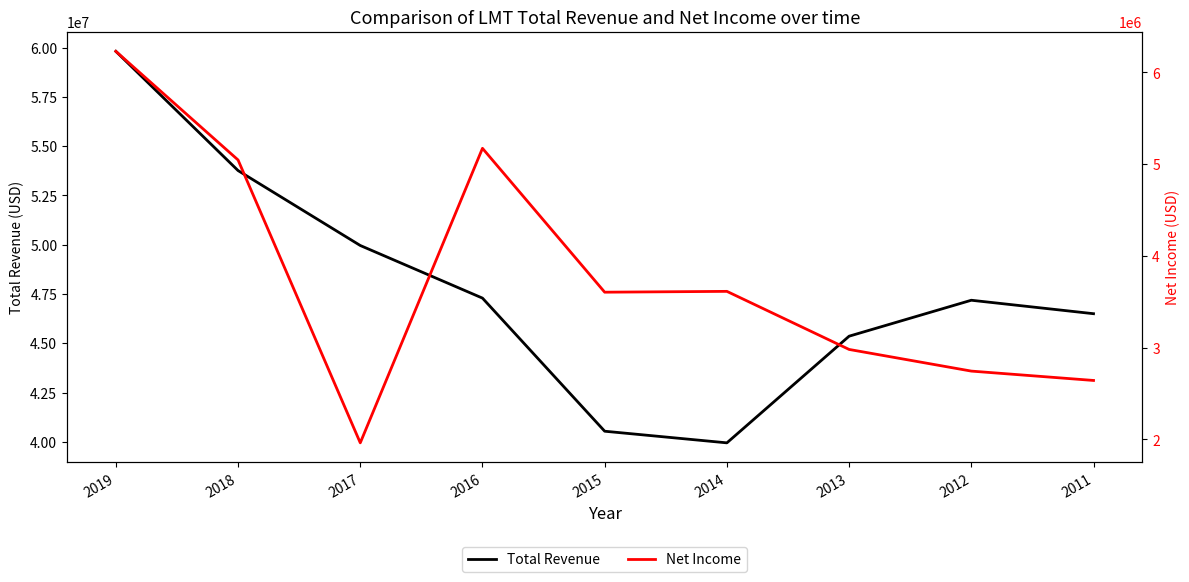

Count the number of categories in the chart.

9